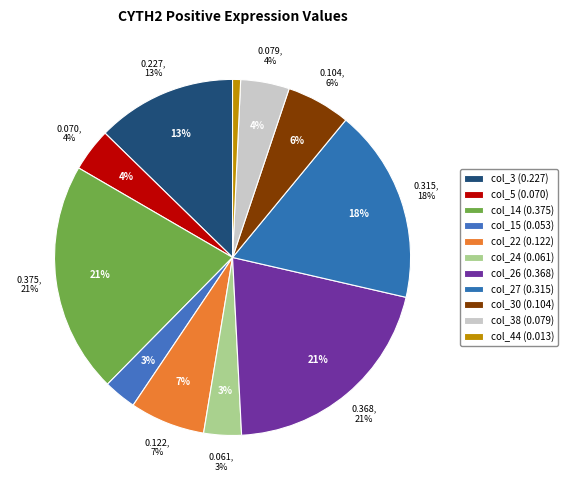

Rank the categories by value from highest to lowest.

col_14, col_26, col_27, col_3, col_22, col_30, col_38, col_5, col_24, col_15, col_44